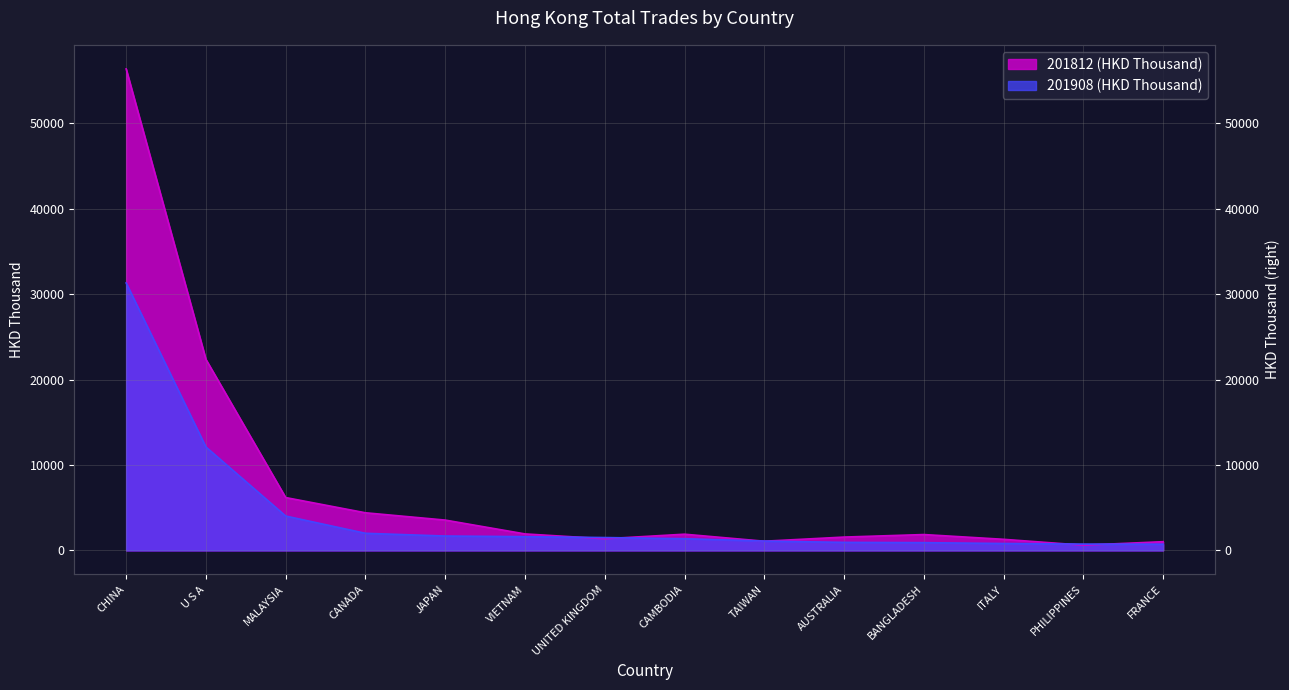

The 201908 (HKD Thousand) series shows 2733.6 at JAPAN. True or false?

False